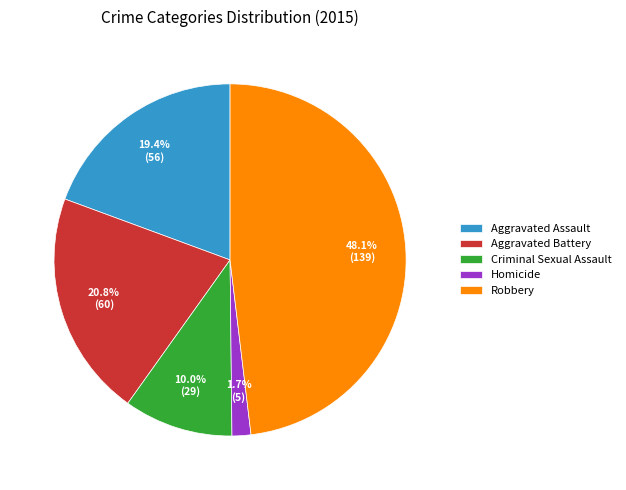

To the nearest percent, what percentage of the pie is Aggravated Battery?

21%